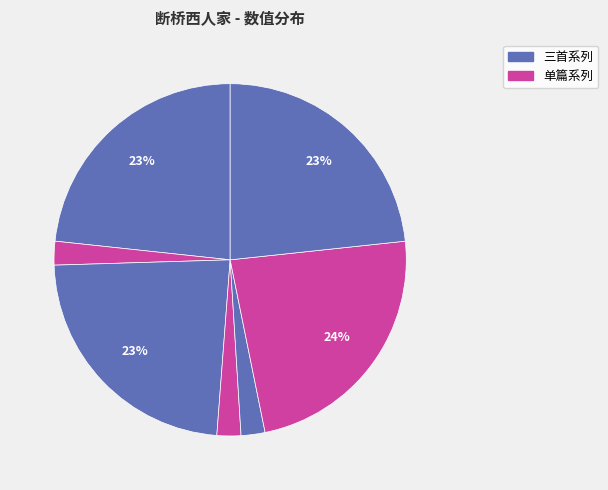

How many slices are in this pie chart?

7